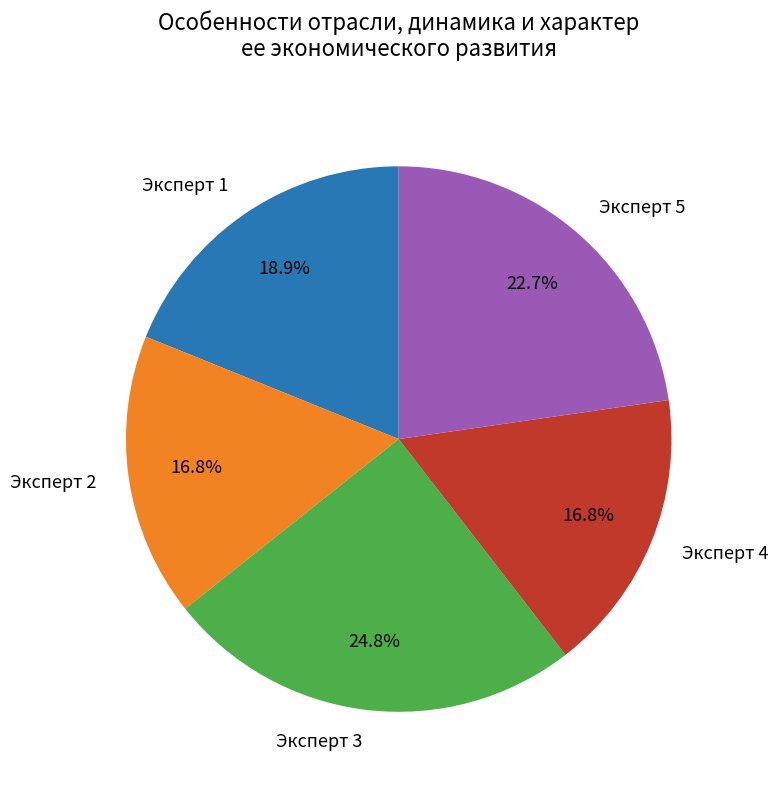

What is the largest slice in the pie chart?

Эксперт 3